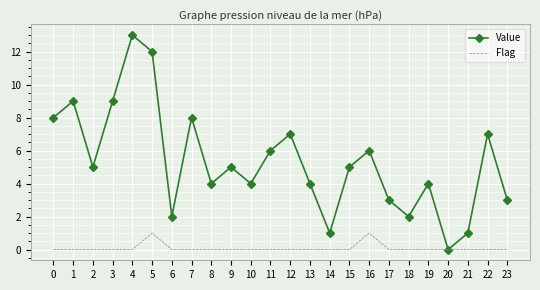

Rank the series by their maximum value, from highest to lowest.

Value, Flag